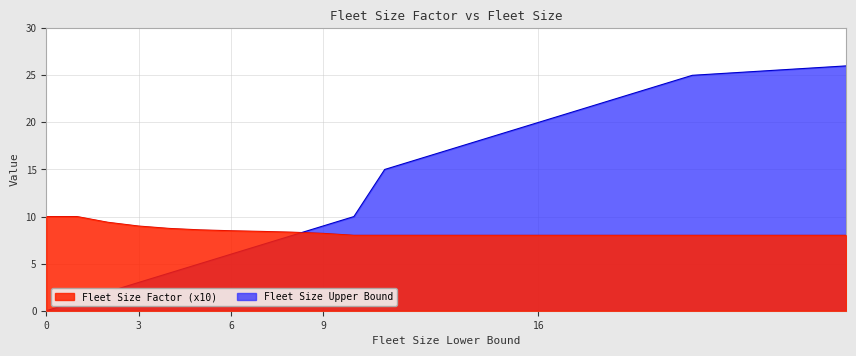

What is the spread (max minus min) of values at 6?

2.5